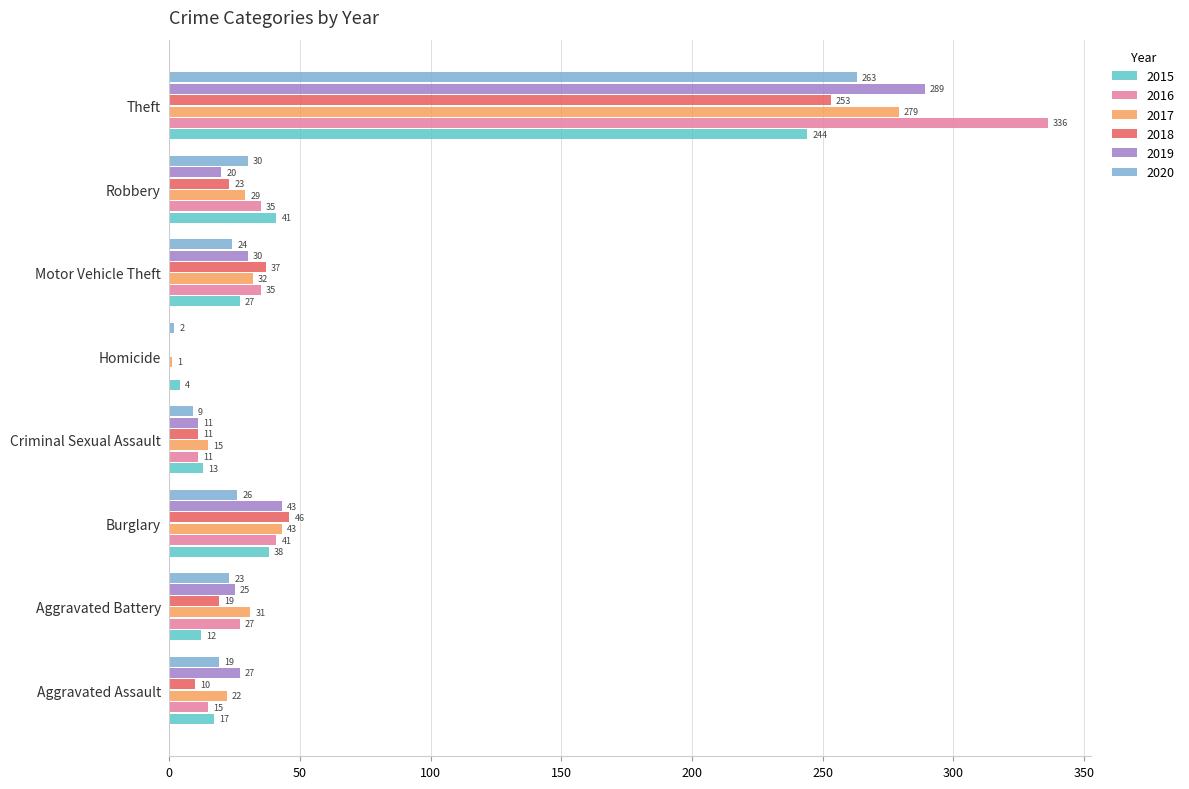

Which series changed the most between Homicide and Motor Vehicle Theft?

2018